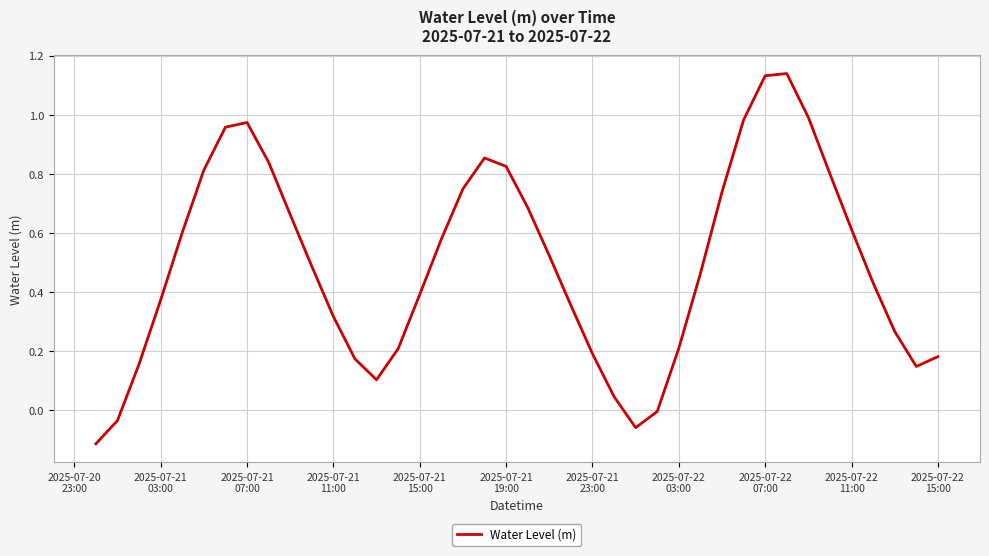

What is the difference between the maximum and minimum values?

1.3